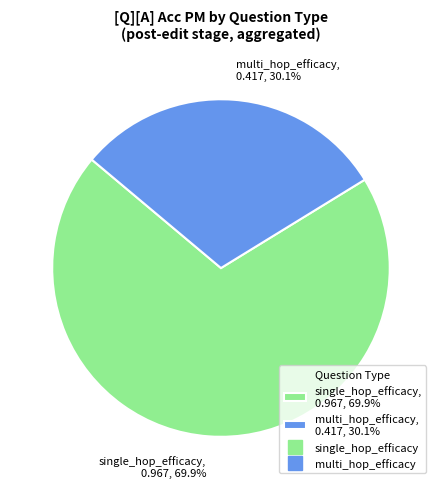

Rank the categories by value from lowest to highest.

multi_hop_efficacy, 0.417, 30.1%, single_hop_efficacy, 0.967, 69.9%